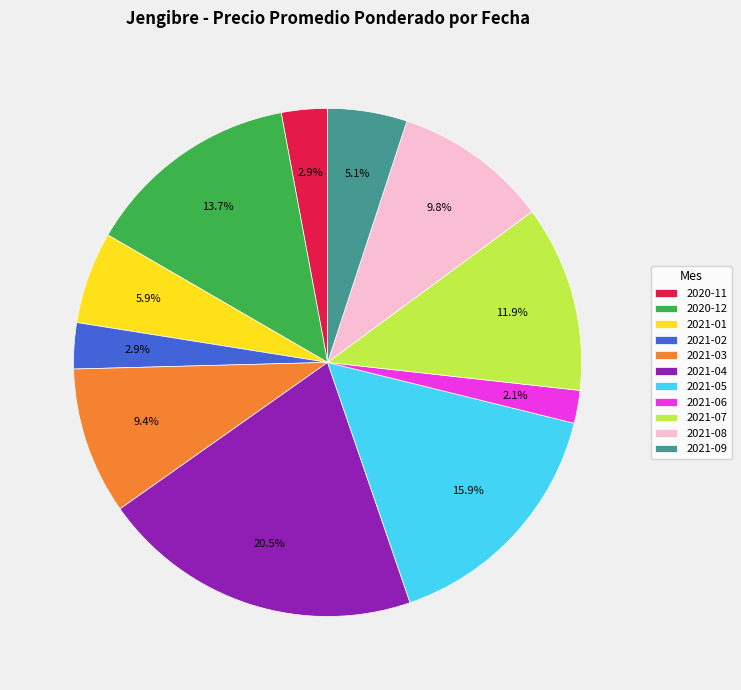

Count the number of slices in the pie.

11